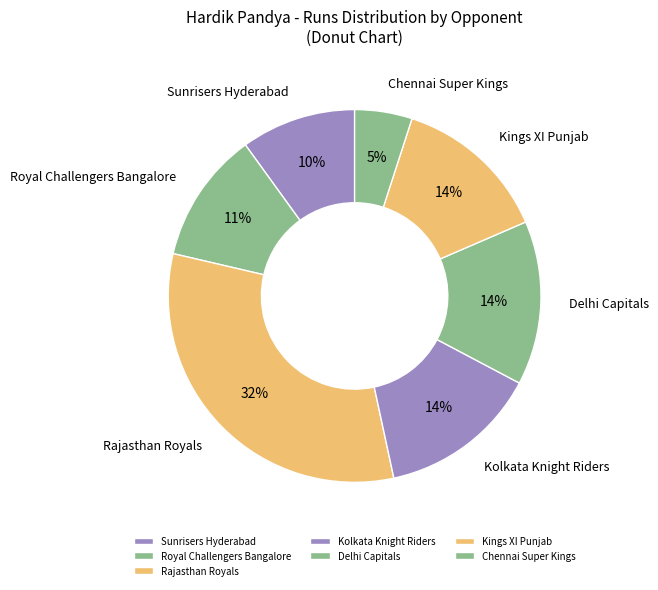

Is the sum of Kolkata Knight Riders and Rajasthan Royals greater than half?

No